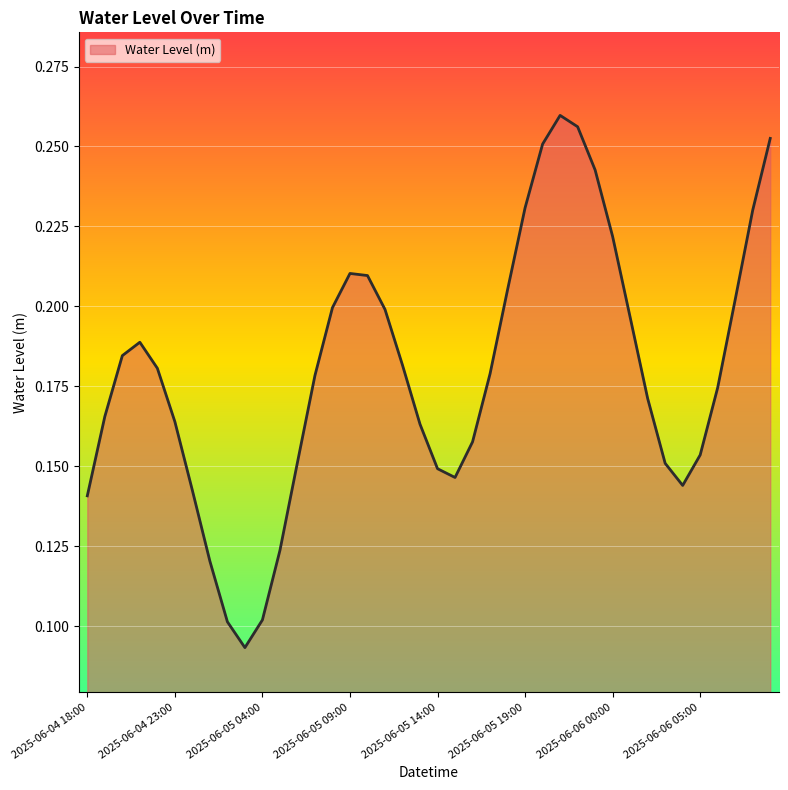

Reading left to right, list all the values displayed in this chart.

0.1	0.2	0.2	0.2	0.2	0.2	0.1	0.1	0.1	0.1	0.1	0.1	0.2	0.2	0.2	0.2	0.2	0.2	0.2	0.2	0.1	0.1	0.2	0.2	0.2	0.2	0.3	0.3	0.3	0.2	0.2	0.2	0.2	0.2	0.1	0.2	0.2	0.2	0.2	0.3